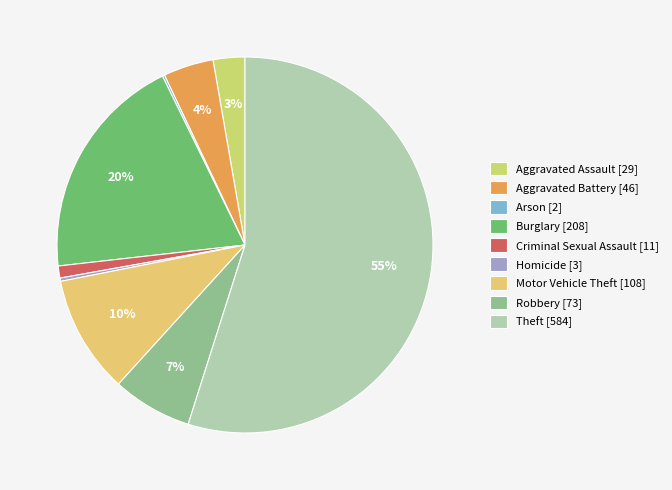

What is the largest slice in the pie chart?

Theft [584]